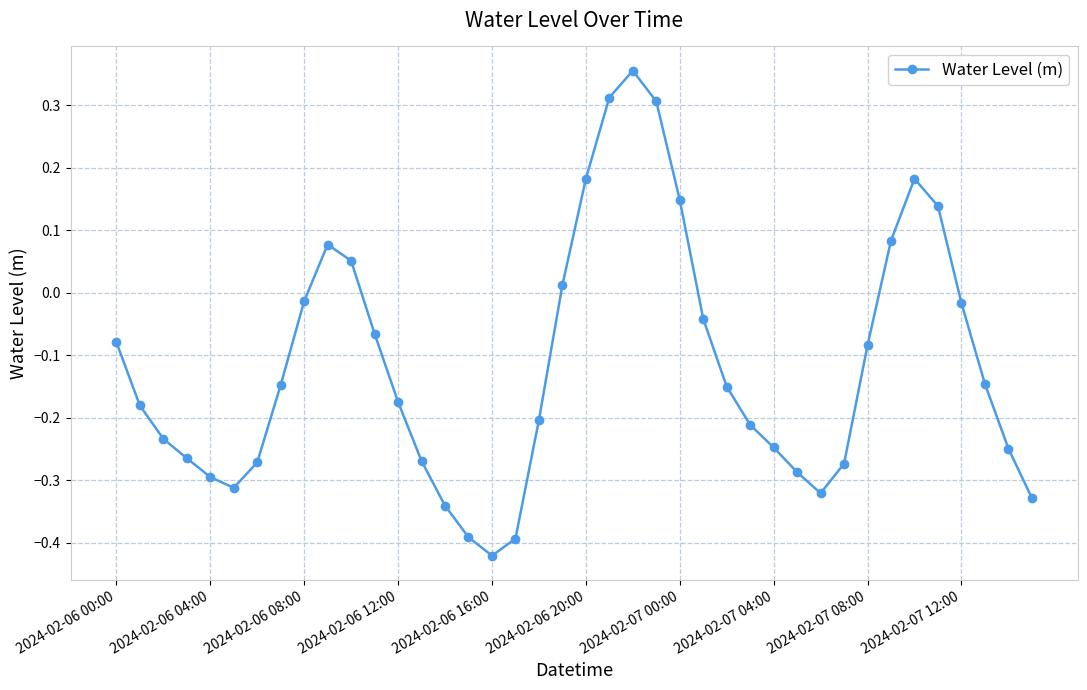

Is this an area chart (filled region under the line)?

No